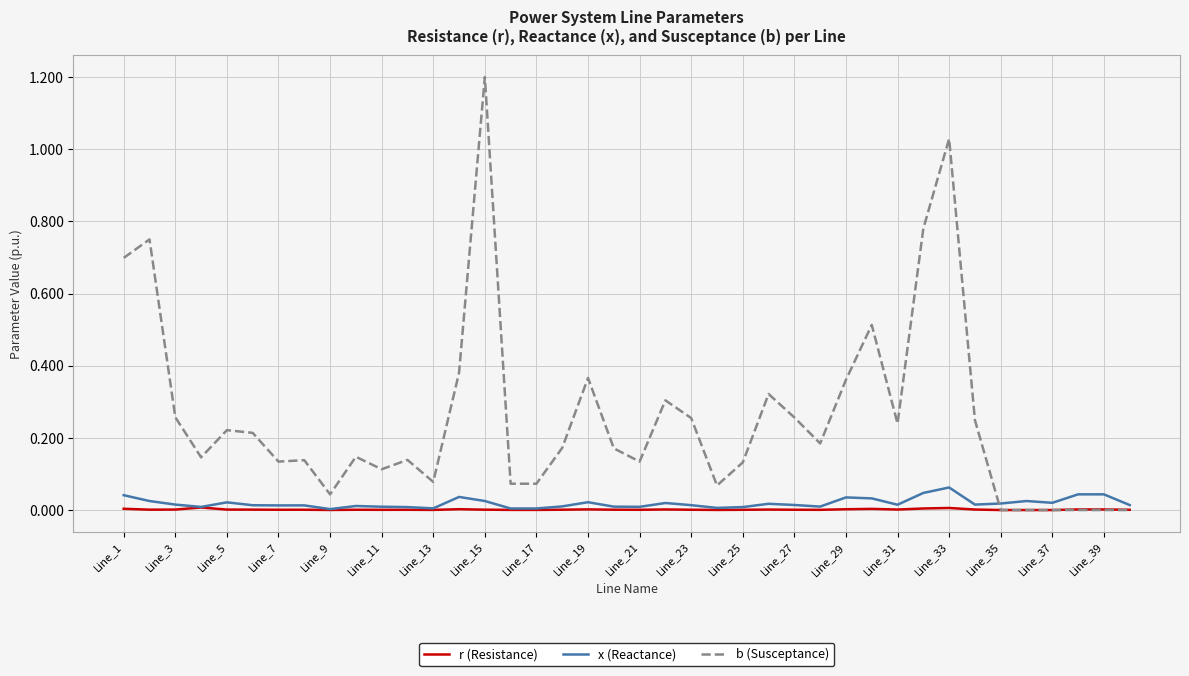

How many lines are shown in the chart?

3